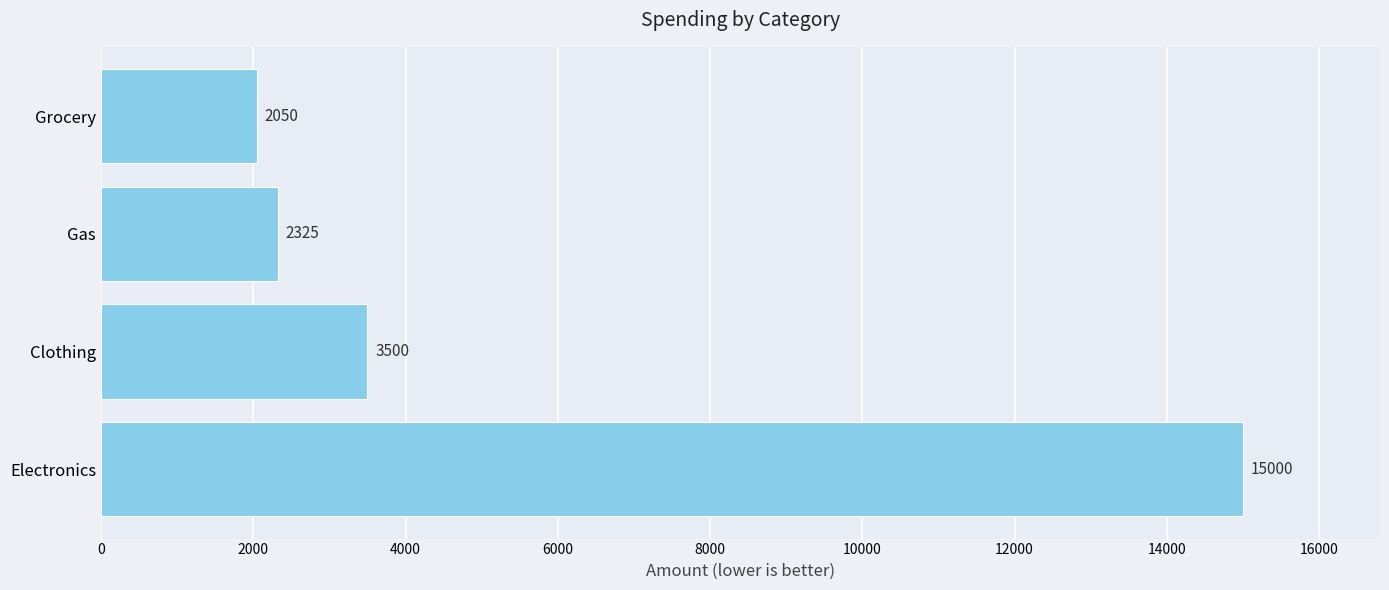

What is the change in value from Electronics to Gas?

-12675